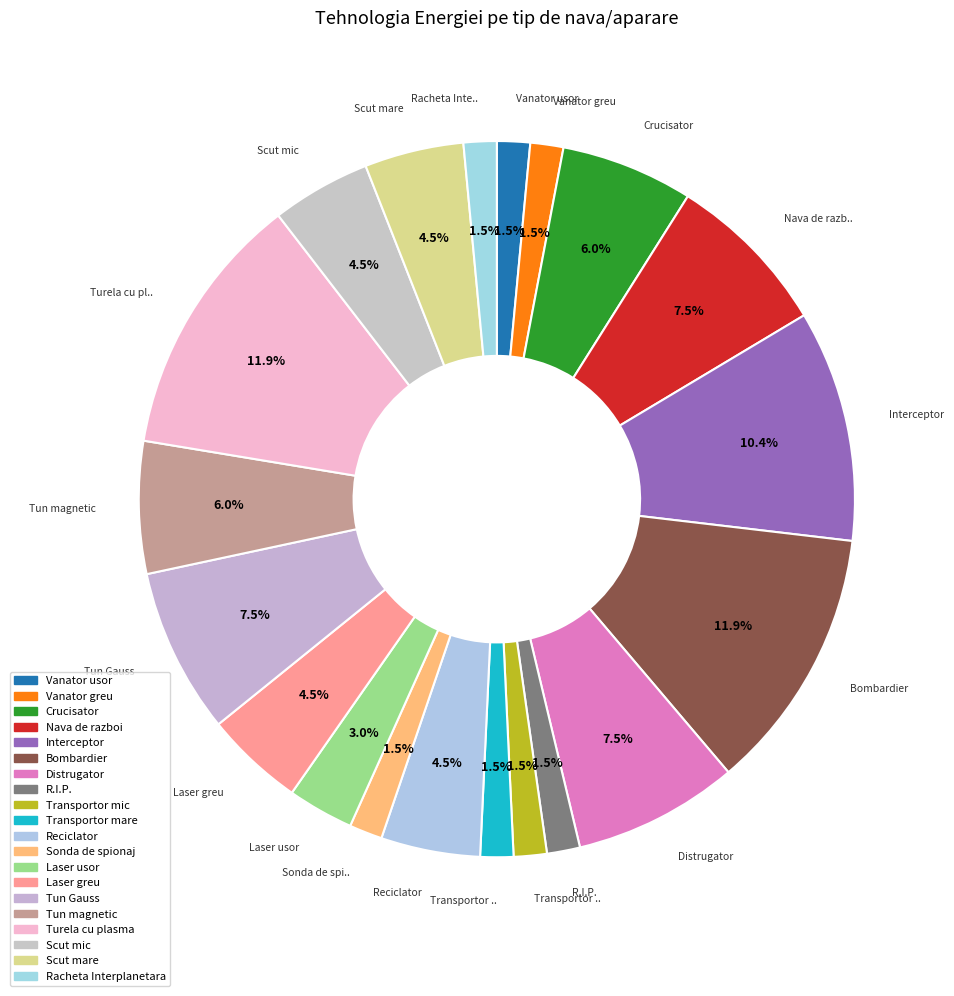

Count the number of slices in the pie.

20